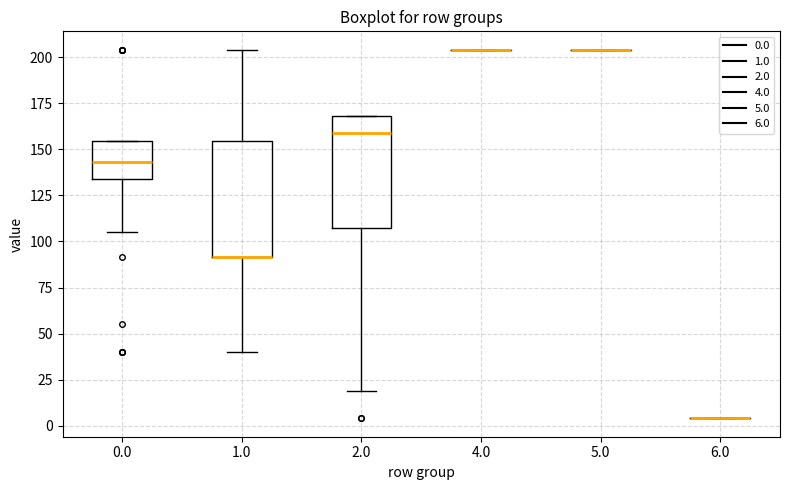

Reading left to right, read every box against the y-axis: the position of its median line, the range the box covers, and the ends of its whiskers. The values are not printed on the chart, so give them approximately, as read against the axis.

0.0: median 145, box 135 to 155, whiskers 105 to 155
1.0: median 90 (drawn on the box's lower edge), box 90 to 155, whiskers 40 to 205
2.0: median 160, box 105 to 170, whiskers 20 to 170
4.0: box collapsed to a line at 205, whiskers 205 to 205
5.0: box collapsed to a line at 205, whiskers 205 to 205
6.0: box collapsed to a line at 5, whiskers 5 to 5